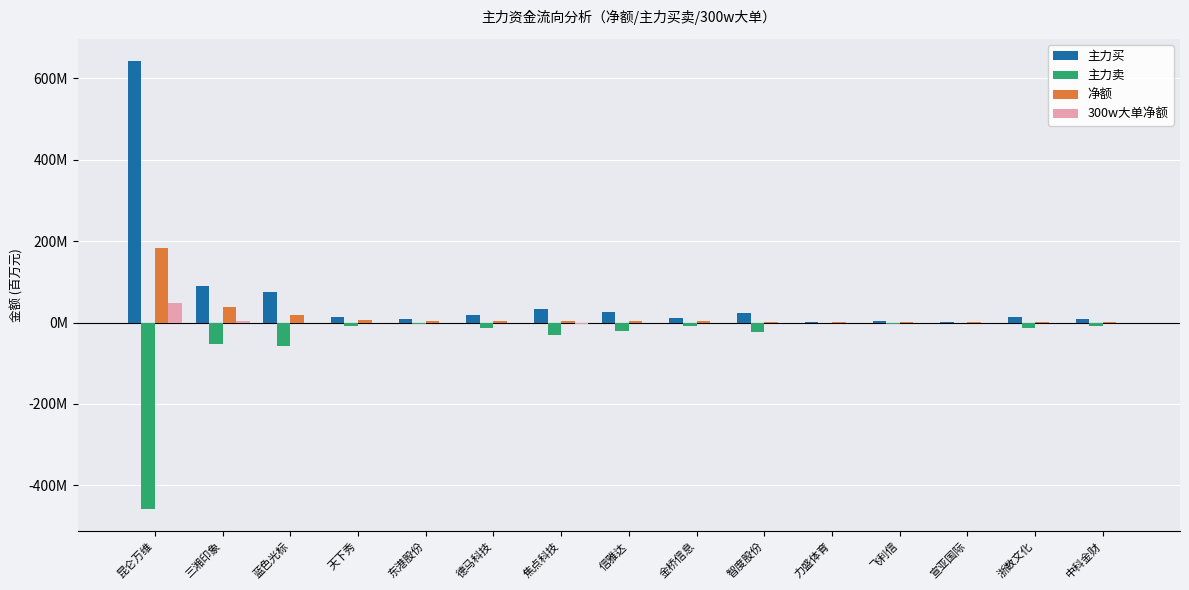

Reading left to right, what are all the values shown in this chart?

主力买: 642043685	90861481	76299008	13833251	8112354	18237419	34353227	24781854	12243330	24660751	1456180	4137183	1728721	14345958	7865799
主力卖: -457744488	-52660136	-56504331	-7292272	-4008886	-14223835	-30998752	-21853337	-9457574	-22837904	0	-3610674	-1254817	-13891841	-7413225
净额: 184299197	38201345	19794677	6540979	4103468	4013584	3354475	2928517	2785756	1822847	1456180	526509	473904	454117	452574
300w大单净额: 47815028	3843303	0	0	0	0	-3140444	0	0	0	0	0	0	0	0